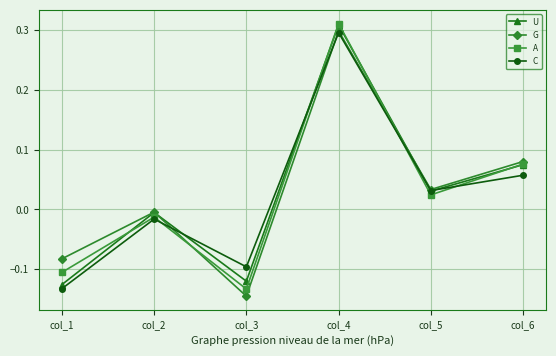

Does the chart have visible grid lines?

Yes